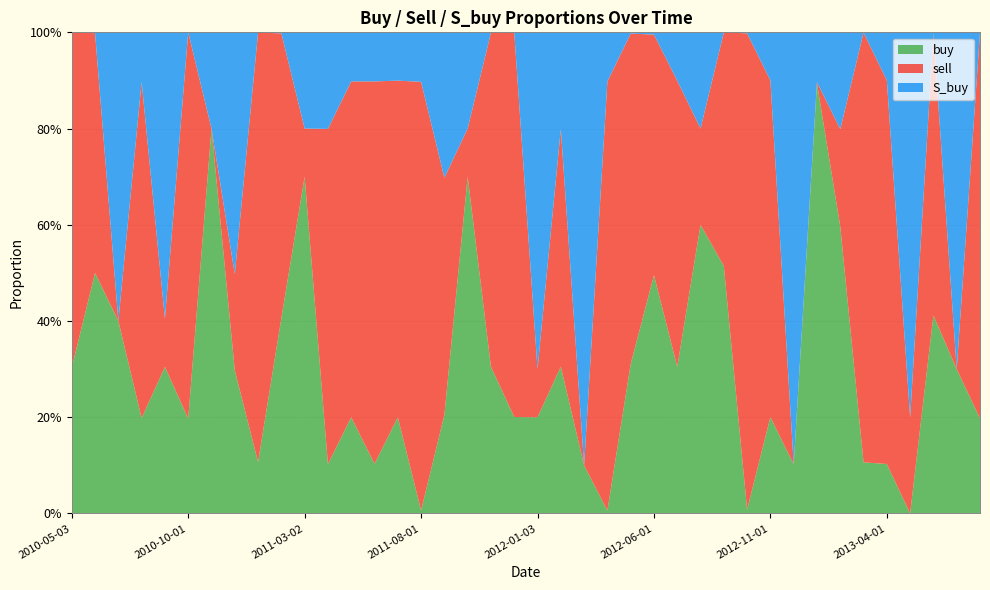

Reading left to right, transcribe all the data shown in this chart.

buy: 2010-05-03=0.3	2010-06-01=0.5	2010-07-01=0.4	2010-08-02=0.2	2010-09-01=0.3	2010-10-01=0.2	2010-11-01=0.8	2010-12-01=0.3	2011-01-03=0.1	2011-02-01=0.4	2011-03-02=0.7	2011-04-01=0.1	2011-05-02=0.2	2011-06-01=0.1	2011-07-01=0.2	2011-08-01=0.0	2011-09-01=0.2	2011-10-04=0.7	2011-11-01=0.3	2011-12-01=0.2	2012-01-03=0.2	2012-02-01=0.3	2012-03-02=0.1	2012-04-02=0.0	2012-05-02=0.3	2012-06-01=0.5	2012-07-02=0.3	2012-08-01=0.6	2012-09-04=0.5	2012-10-02=0.0	2012-11-01=0.2	2012-12-03=0.1	2013-01-02=0.9	2013-02-01=0.6	2013-03-04=0.1	2013-04-01=0.1	2013-05-02=0.0	2013-06-03=0.4	2013-07-01=0.3	2013-08-01=0.2
sell: 2010-05-03=0.7	2010-06-01=0.5	2010-07-01=0.0	2010-08-02=0.7	2010-09-01=0.1	2010-10-01=0.8	2010-11-01=0.0	2010-12-01=0.2	2011-01-03=0.9	2011-02-01=0.6	2011-03-02=0.1	2011-04-01=0.7	2011-05-02=0.7	2011-06-01=0.8	2011-07-01=0.7	2011-08-01=0.9	2011-09-01=0.5	2011-10-04=0.1	2011-11-01=0.7	2011-12-01=0.8	2012-01-03=0.1	2012-02-01=0.5	2012-03-02=0.0	2012-04-02=0.9	2012-05-02=0.7	2012-06-01=0.5	2012-07-02=0.6	2012-08-01=0.2	2012-09-04=0.5	2012-10-02=1.0	2012-11-01=0.7	2012-12-03=0.0	2013-01-02=0.0	2013-02-01=0.2	2013-03-04=0.9	2013-04-01=0.8	2013-05-02=0.2	2013-06-03=0.6	2013-07-01=0.0	2013-08-01=0.8
S_buy: 2010-05-03=0.0	2010-06-01=0.0	2010-07-01=0.6	2010-08-02=0.1	2010-09-01=0.6	2010-10-01=0.0	2010-11-01=0.2	2010-12-01=0.5	2011-01-03=0.0	2011-02-01=0.0	2011-03-02=0.2	2011-04-01=0.2	2011-05-02=0.1	2011-06-01=0.1	2011-07-01=0.1	2011-08-01=0.1	2011-09-01=0.3	2011-10-04=0.2	2011-11-01=0.0	2011-12-01=0.0	2012-01-03=0.7	2012-02-01=0.2	2012-03-02=0.9	2012-04-02=0.1	2012-05-02=0.0	2012-06-01=0.0	2012-07-02=0.1	2012-08-01=0.2	2012-09-04=0.0	2012-10-02=0.0	2012-11-01=0.1	2012-12-03=0.9	2013-01-02=0.1	2013-02-01=0.2	2013-03-04=0.0	2013-04-01=0.1	2013-05-02=0.8	2013-06-03=0.0	2013-07-01=0.7	2013-08-01=0.0